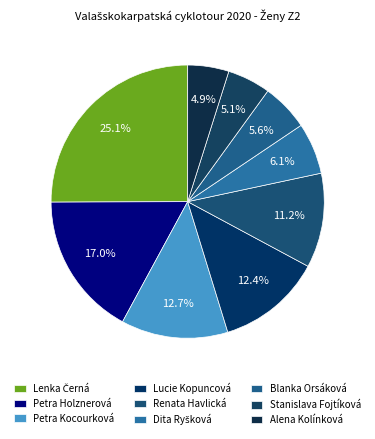

Is the sum of Renata Havlická and Petra Holznerová greater than half?

No